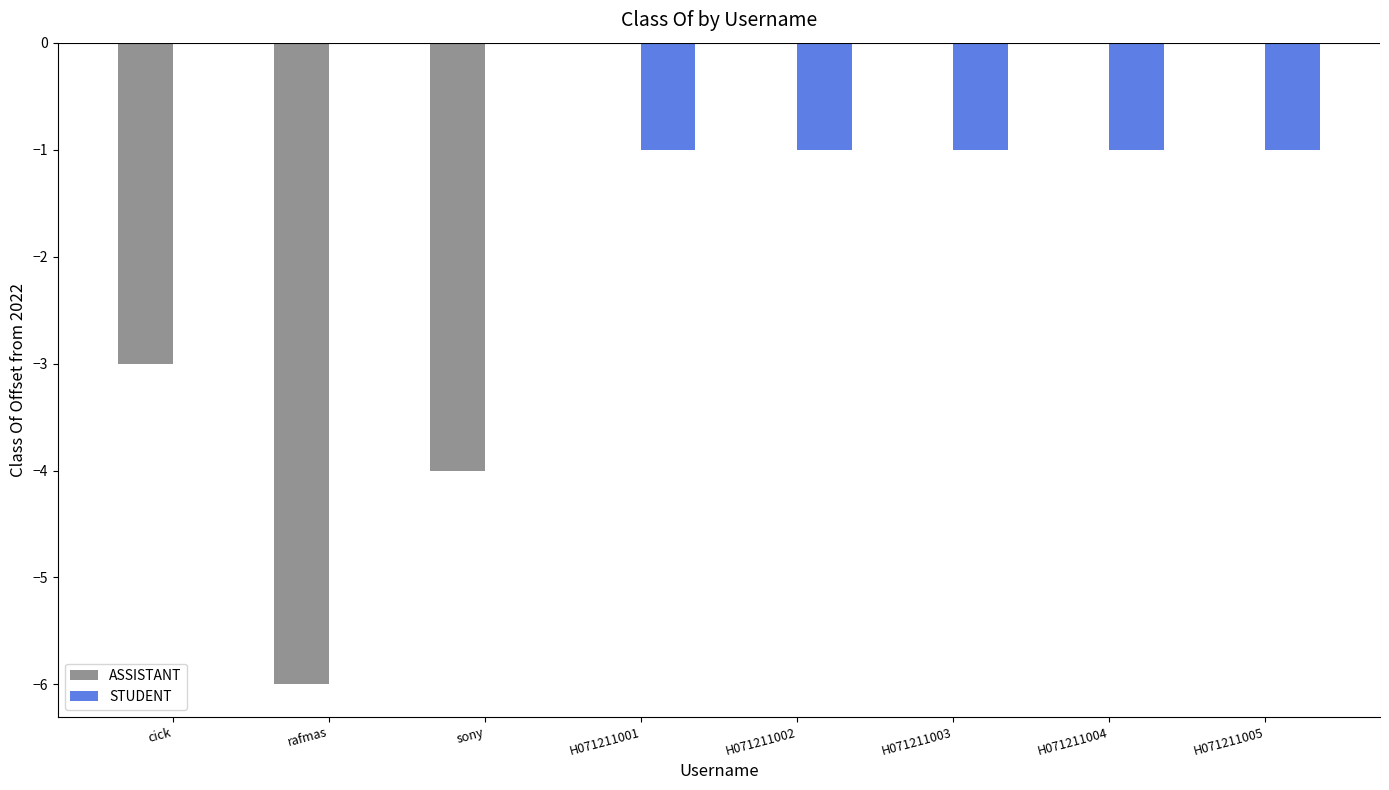

The STUDENT series shows -1 at H071211003. True or false?

True